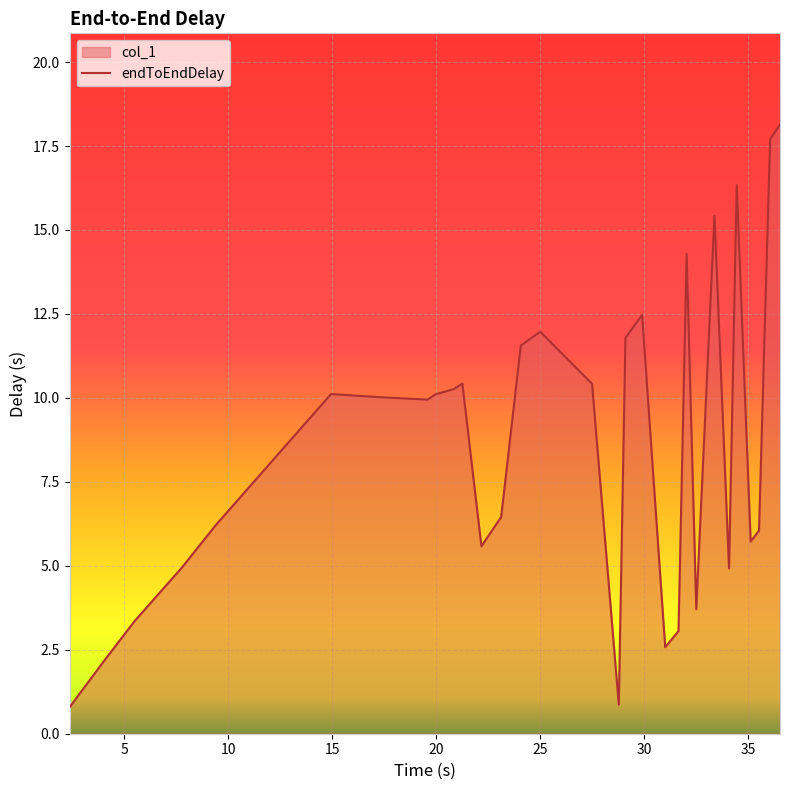

What is the difference between the maximum and minimum values?

17.3